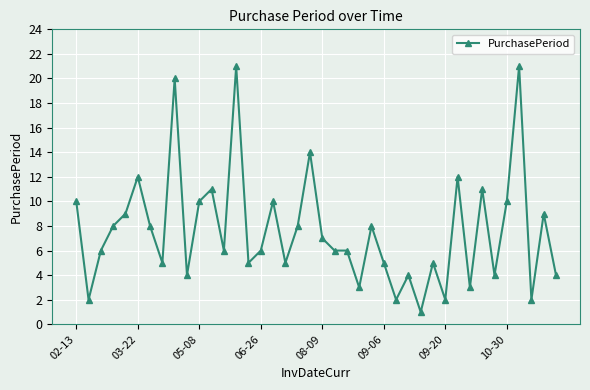

What is the difference between the maximum and minimum values?

20